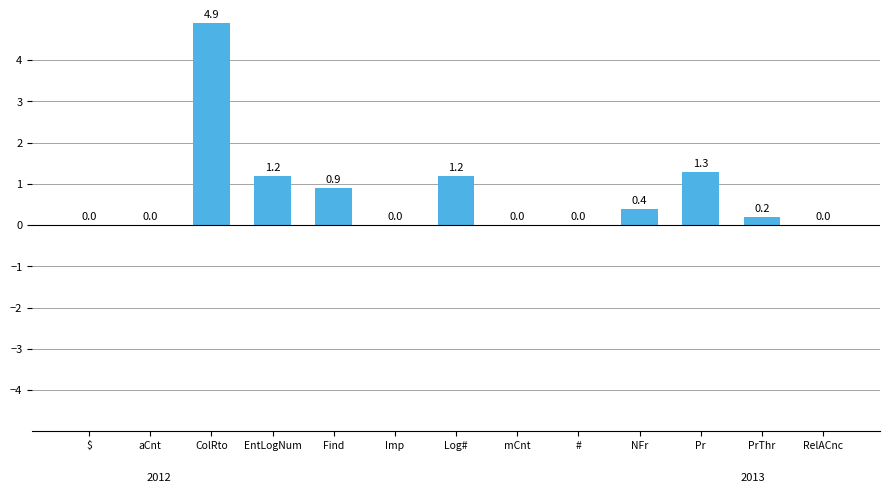

What is the maximum value shown in the chart?

4.9